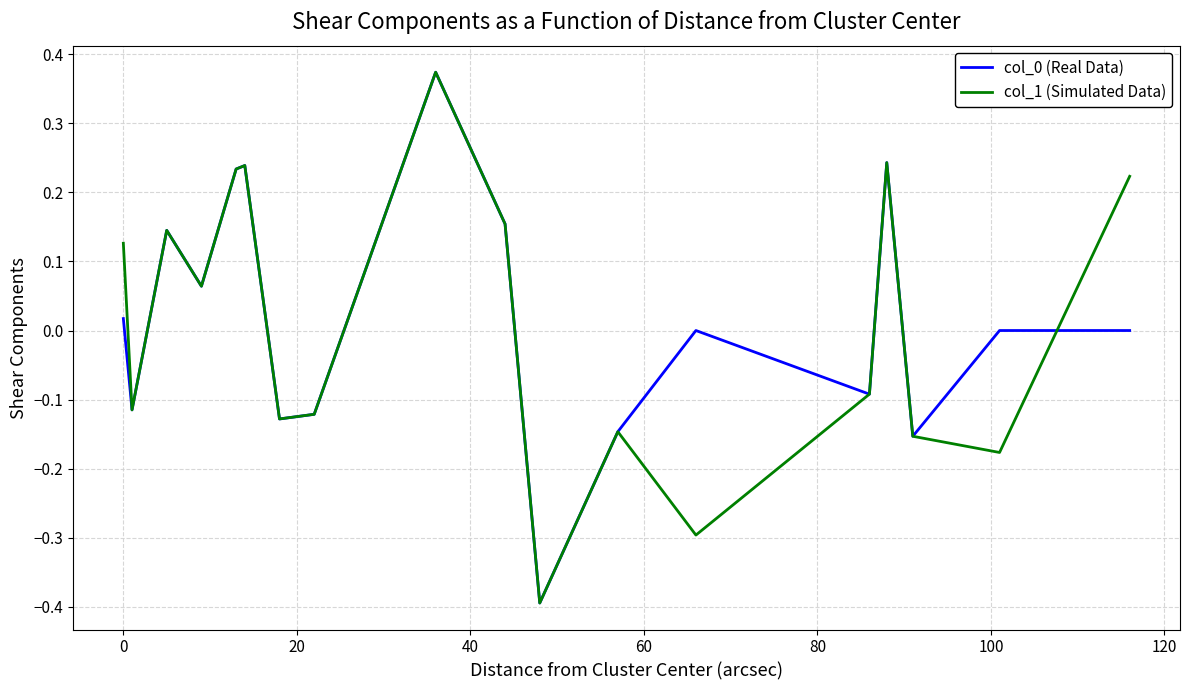

What is the minimum value shown in the chart?

-0.4